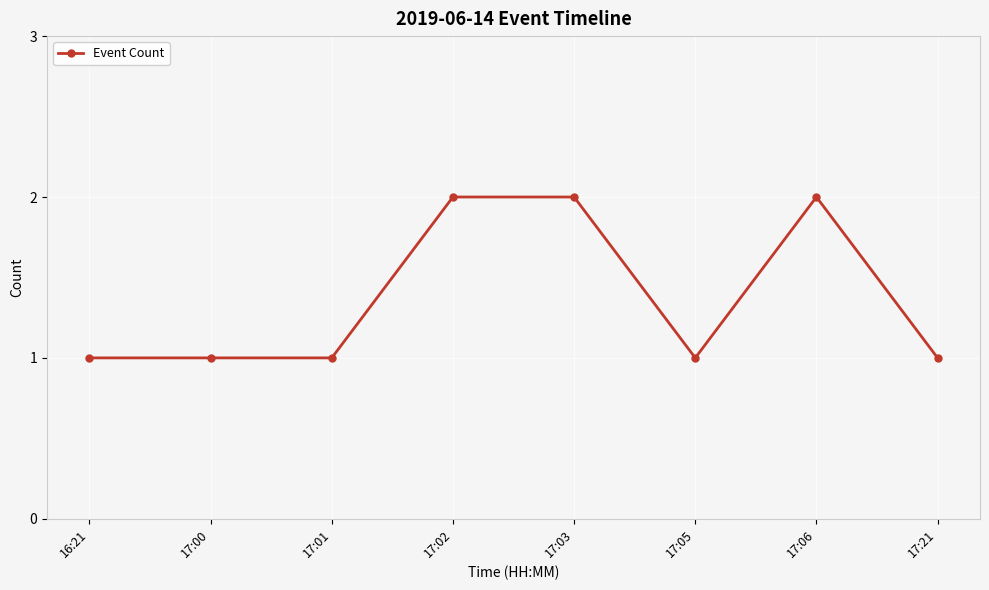

How many values are between 1 and 2?

8